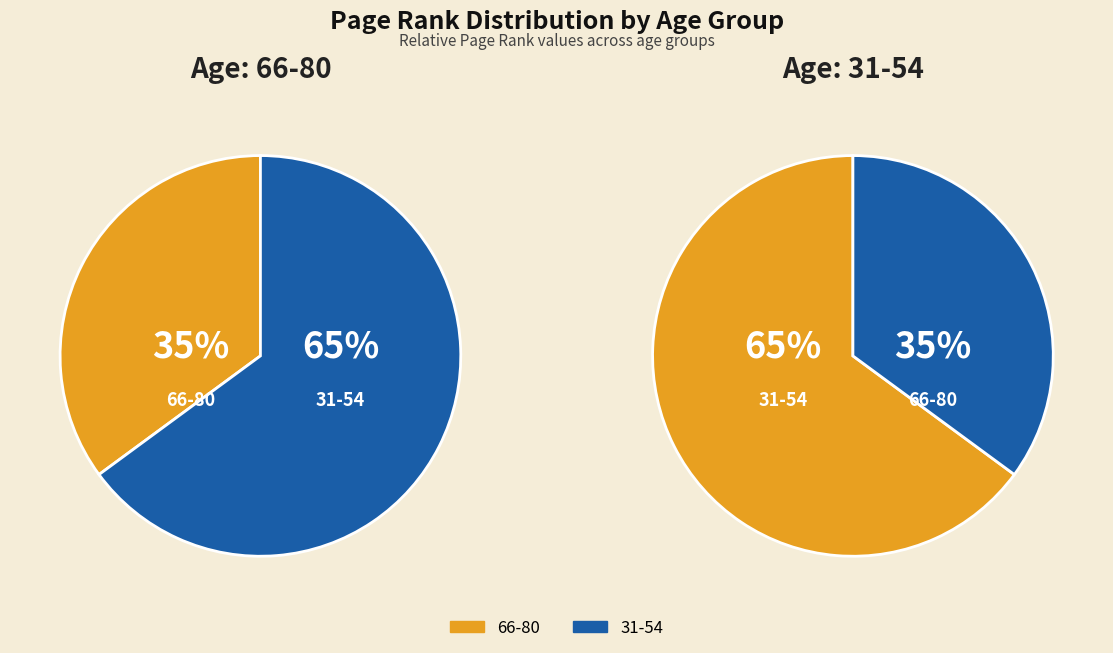

What is the smallest slice in the pie chart?

66-80